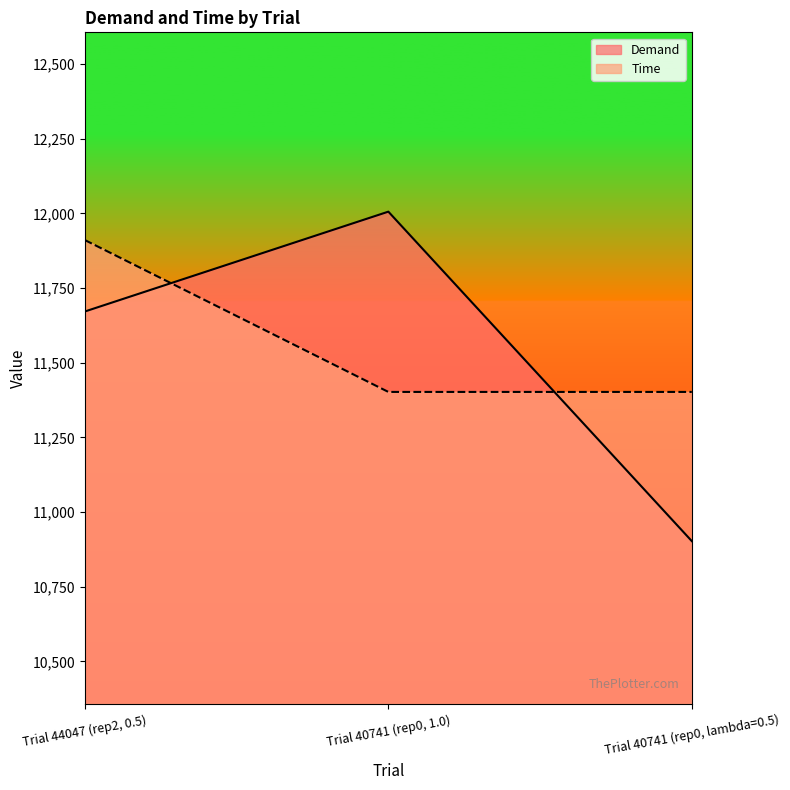

How many lines are shown in the chart?

2